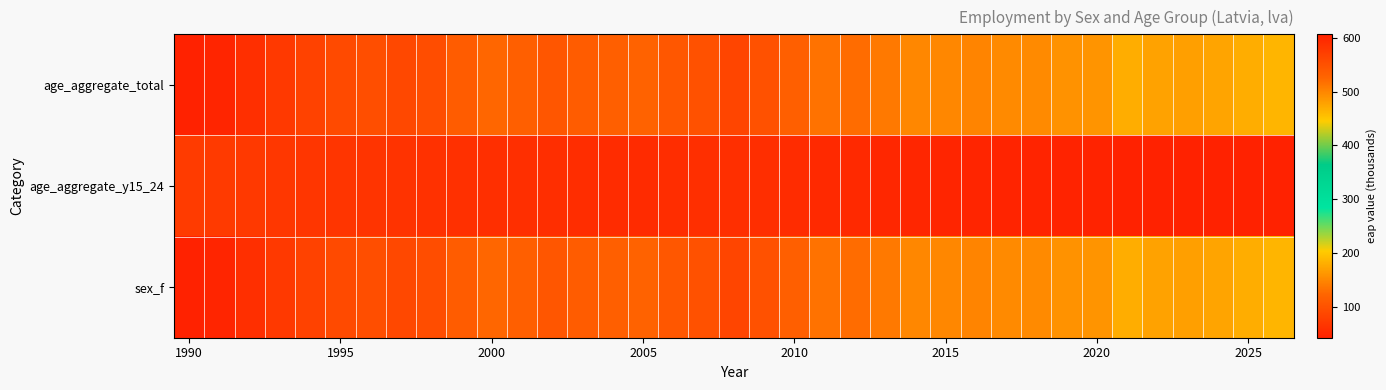

What is the greatest value displayed?

606.6